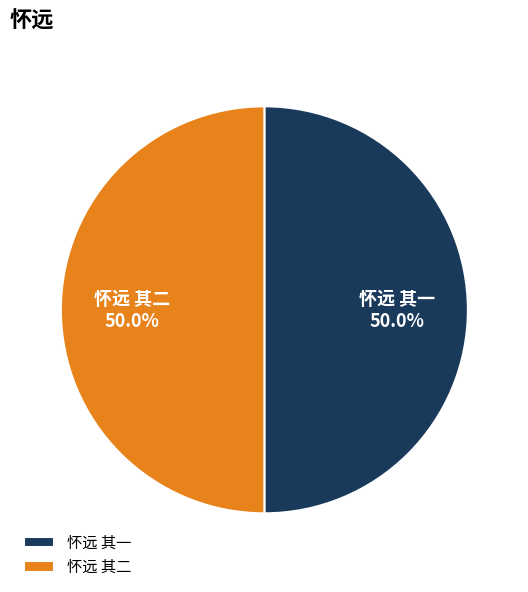

What percentage is NOT represented by 怀远 其一?

50.0%